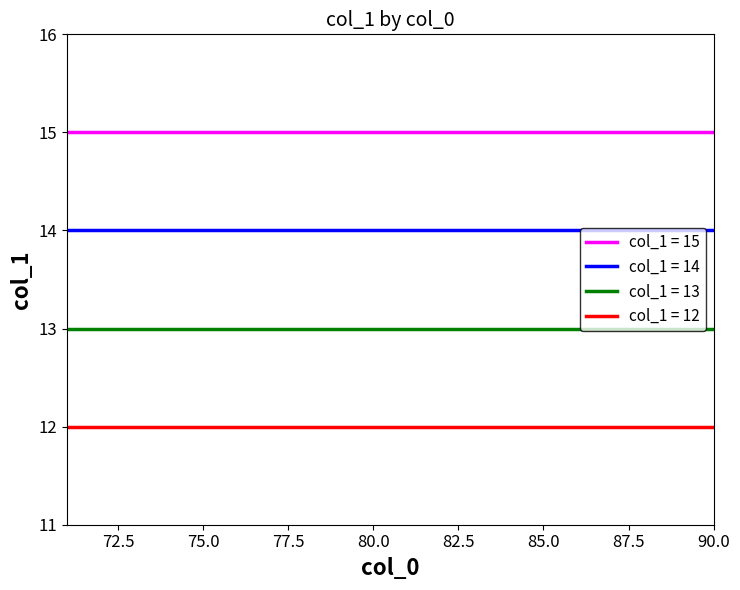

List the series in order of their overall mean, lowest first.

col_1 = 12, col_1 = 13, col_1 = 14, col_1 = 15